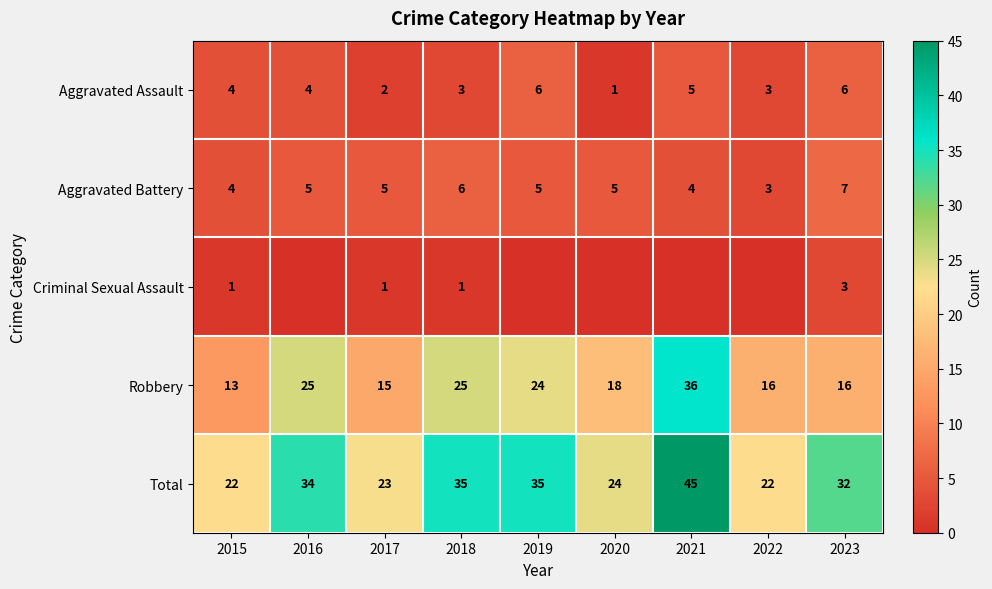

What is the sum of all Total values?

272